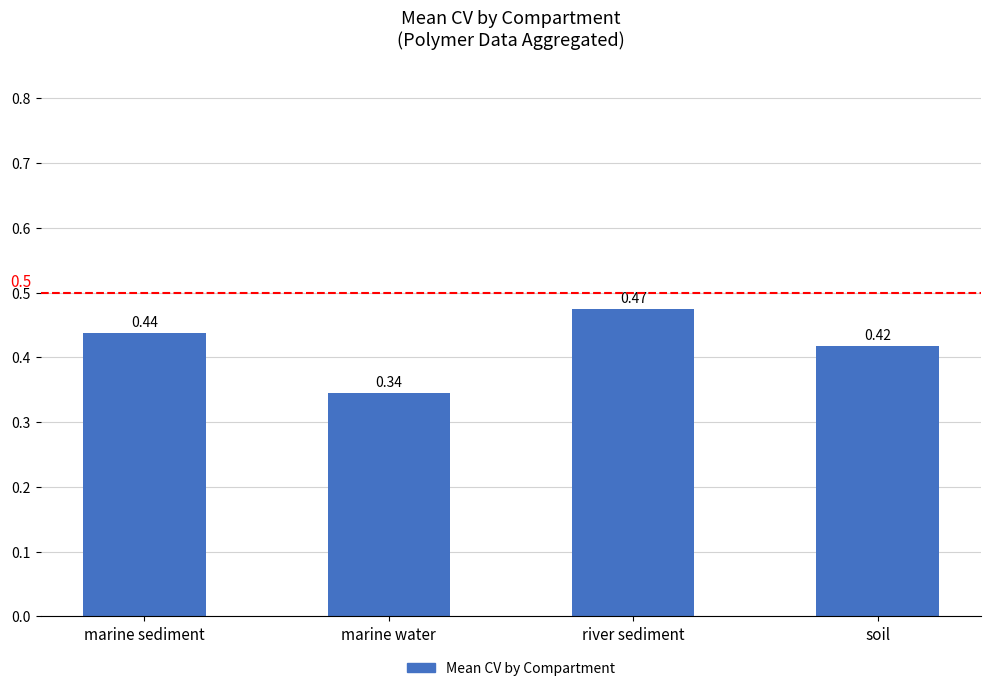

What position from the right is soil?

1